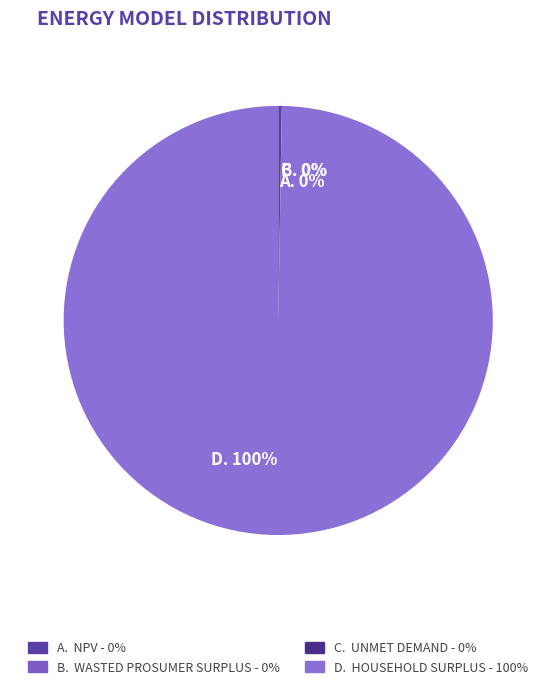

What is the largest slice in the pie chart?

Household Surplus